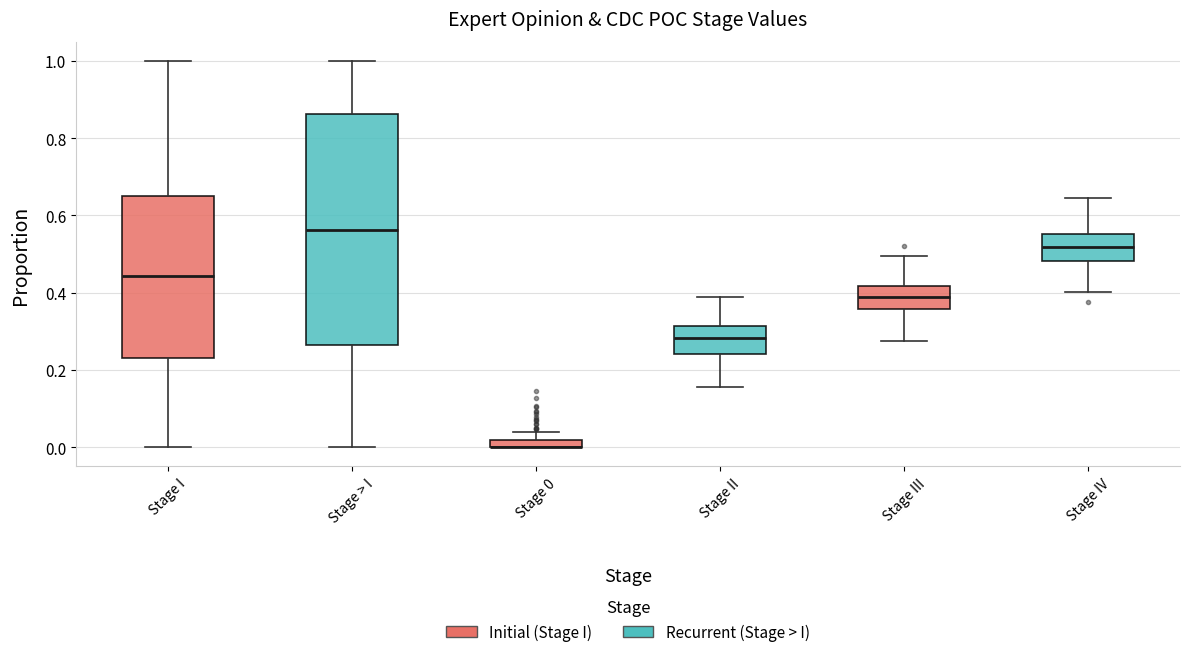

Where does the lower whisker of the box for Stage > I end on the y-axis? The values are not printed on the chart, so give them approximately, as read against the axis.

0.00